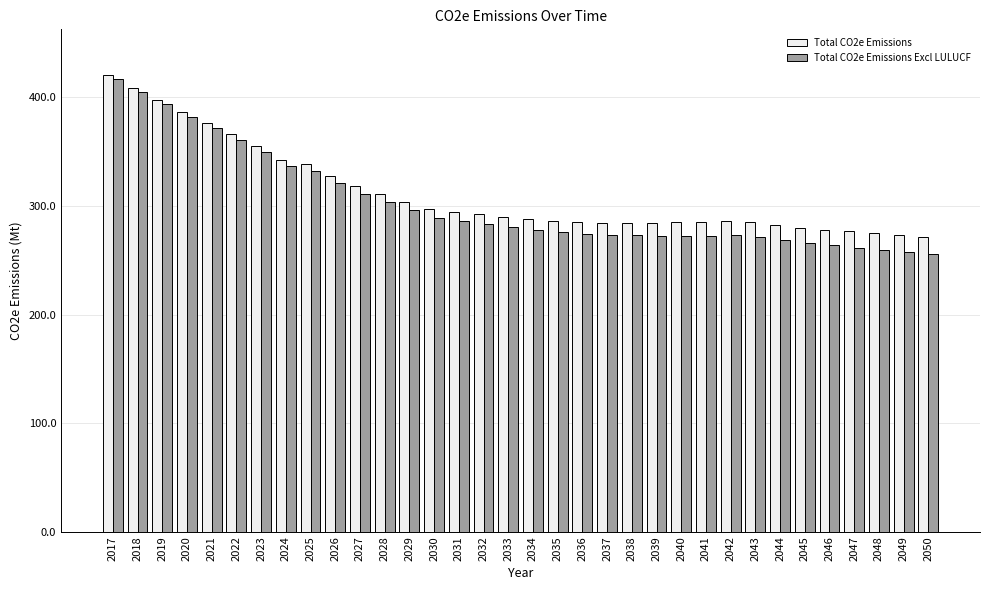

True or false: Total CO2e Emissions Excl LULUCF has a value of 278.1 at 2034.

True